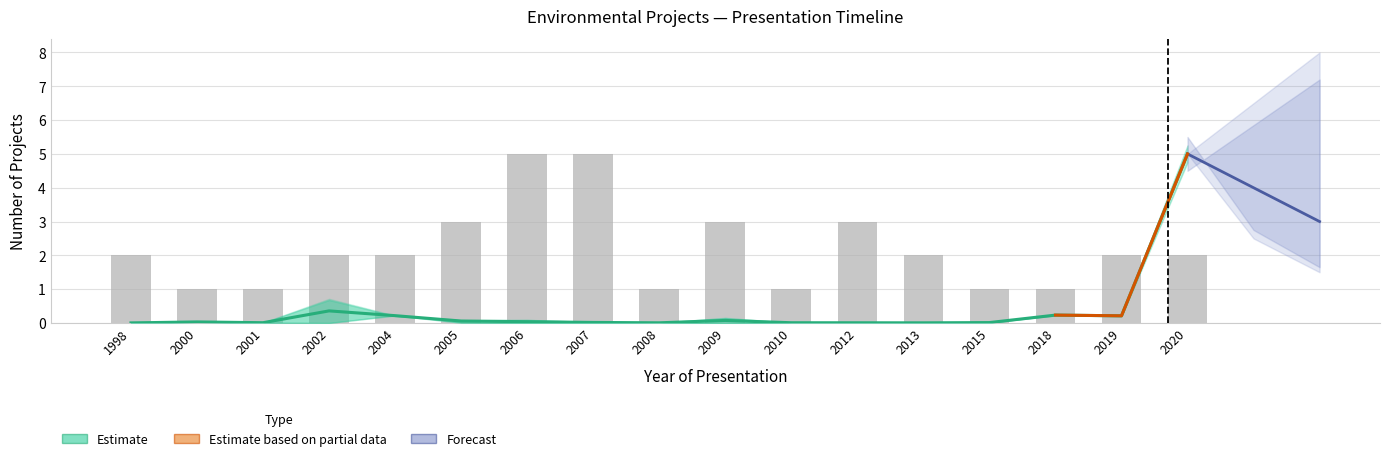

Reading right to left, transcribe all the data shown in this chart.

Count: 2020=2.0	2019=2.0	2018=1.0	2015=1.0	2013=2.0	2012=3.0	2010=1.0	2009=3.0	2008=1.0	2007=5.0	2006=5.0	2005=3.0	2004=2.0	2002=2.0	2001=1.0	2000=1.0	1998=2.0
Investment_low: 2020=5.0	2019=0.2	2018=0.2	2015=0.0	2013=0.0	2012=0.0	2010=0.0	2009=0.1	2008=0.0	2007=0.0	2006=0.0	2005=0.1	2004=0.2	2002=0.4	2001=0.0	2000=0.0	1998=0.0